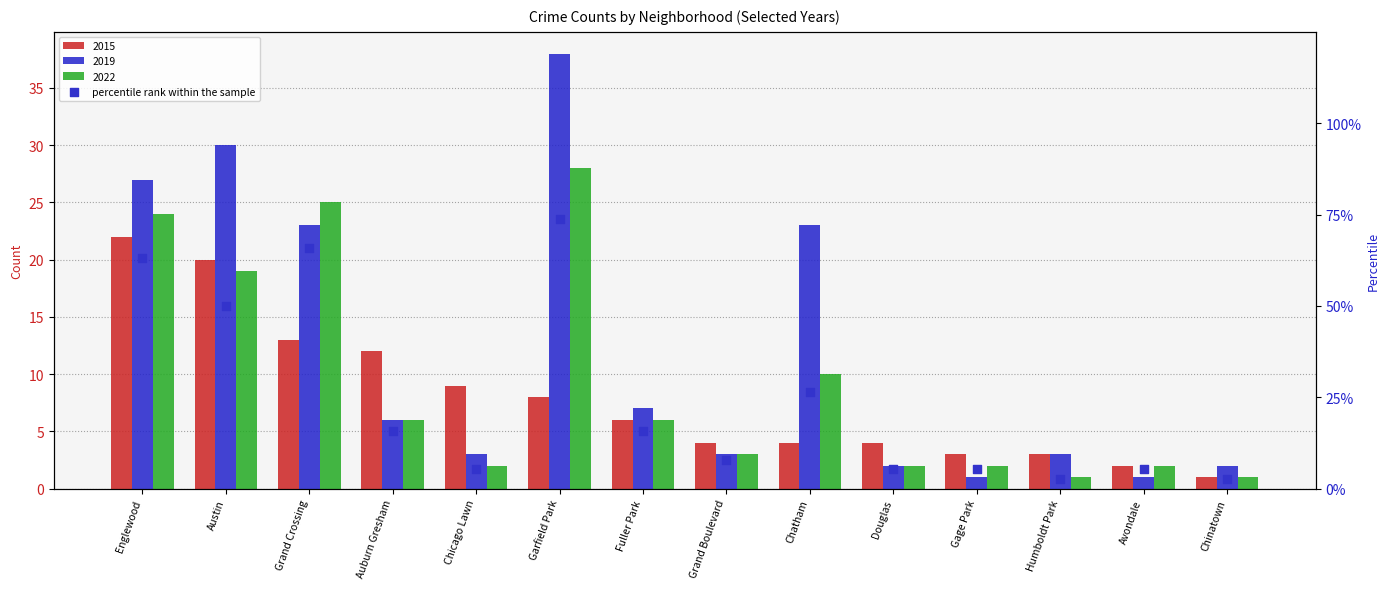

Between Douglas and Austin, which is larger?

Austin